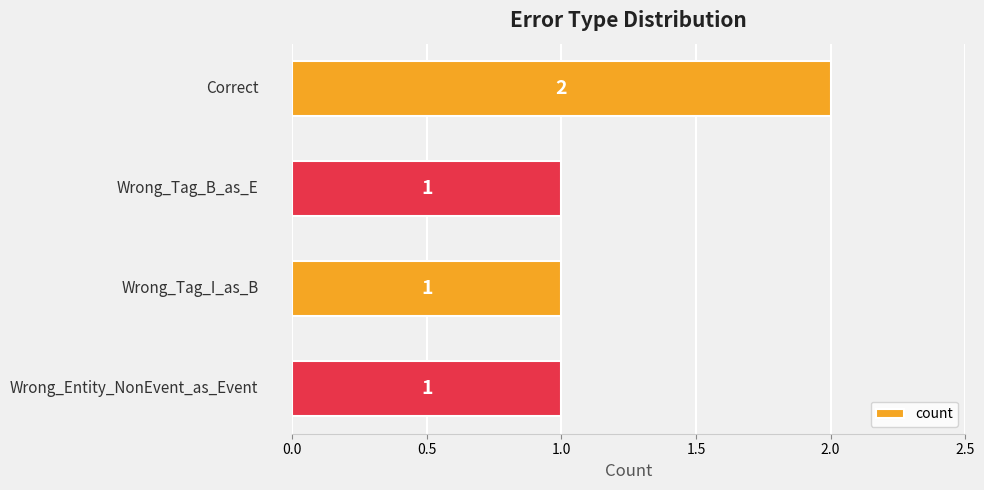

Does the chart contain stacked bars?

No